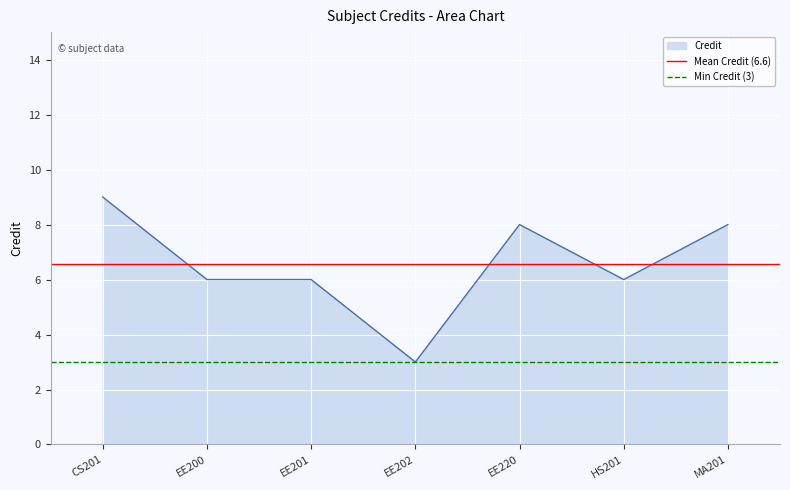

True or false: Credit has a value of 6 at HS201.

True